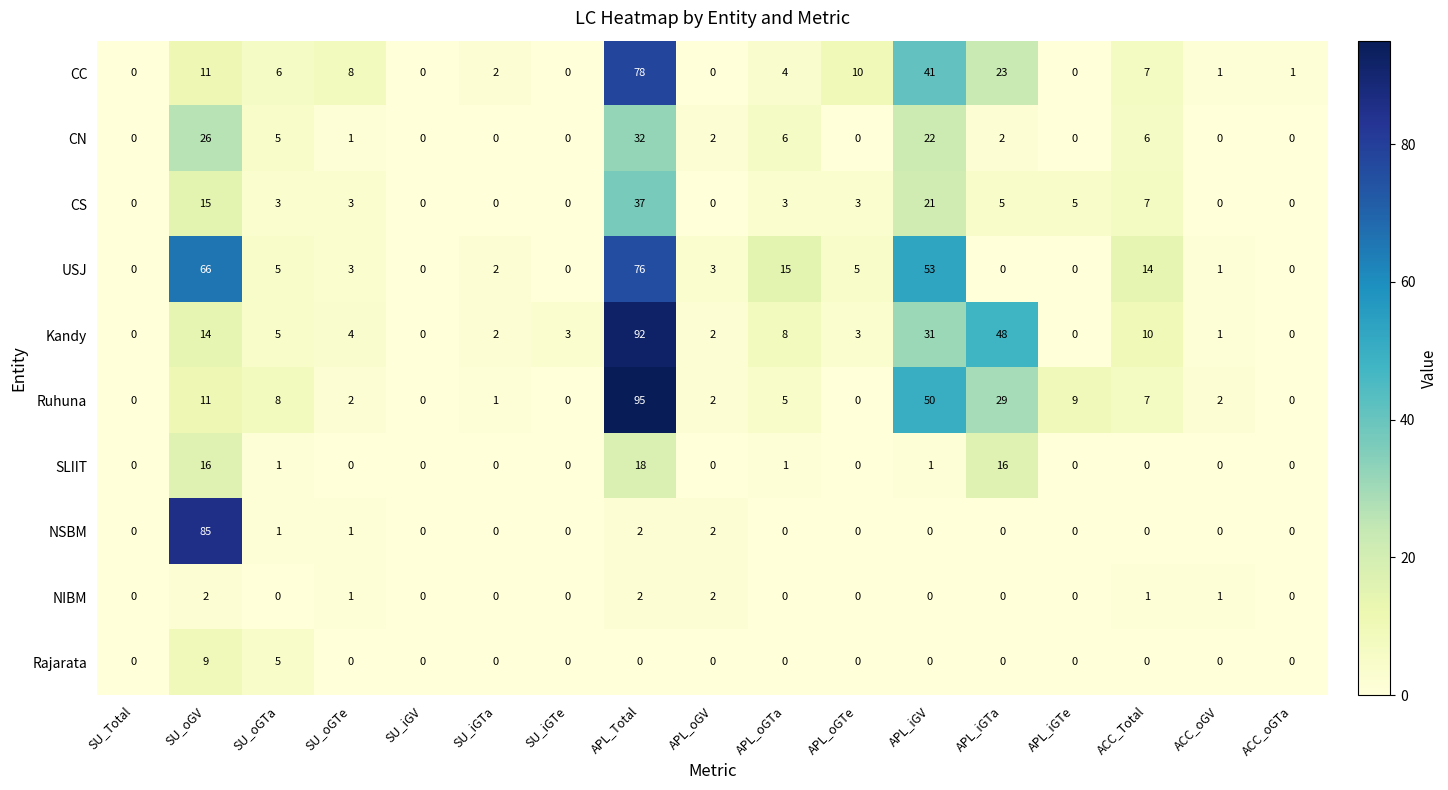

Where is CS nearest to the value 18?

SU_oGV